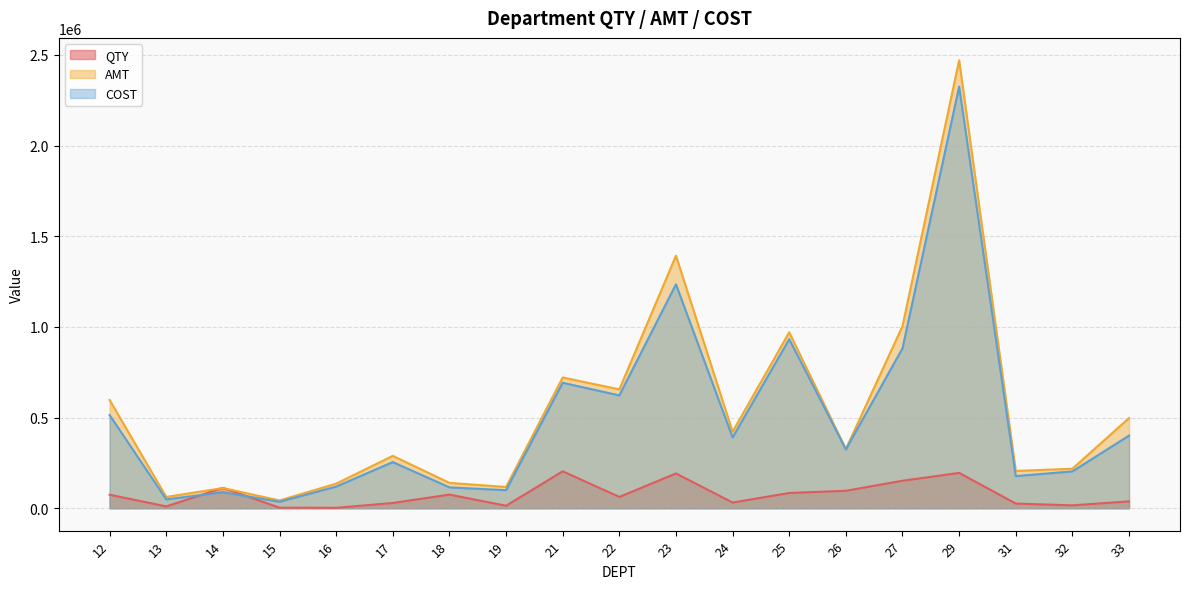

Read the QTY value at 17.

29030.0